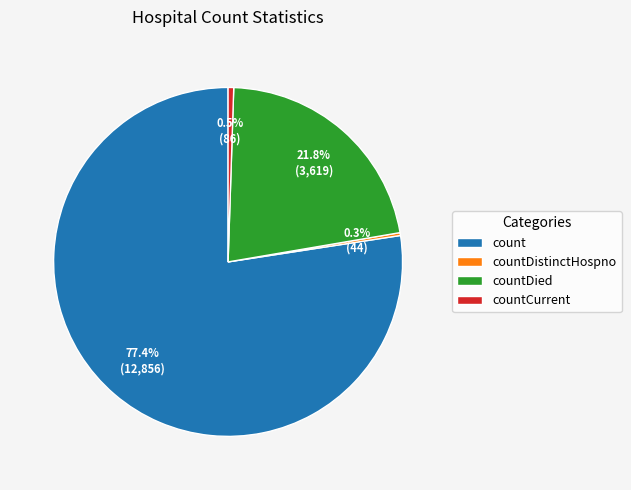

Does countDied represent more than half of the total?

No